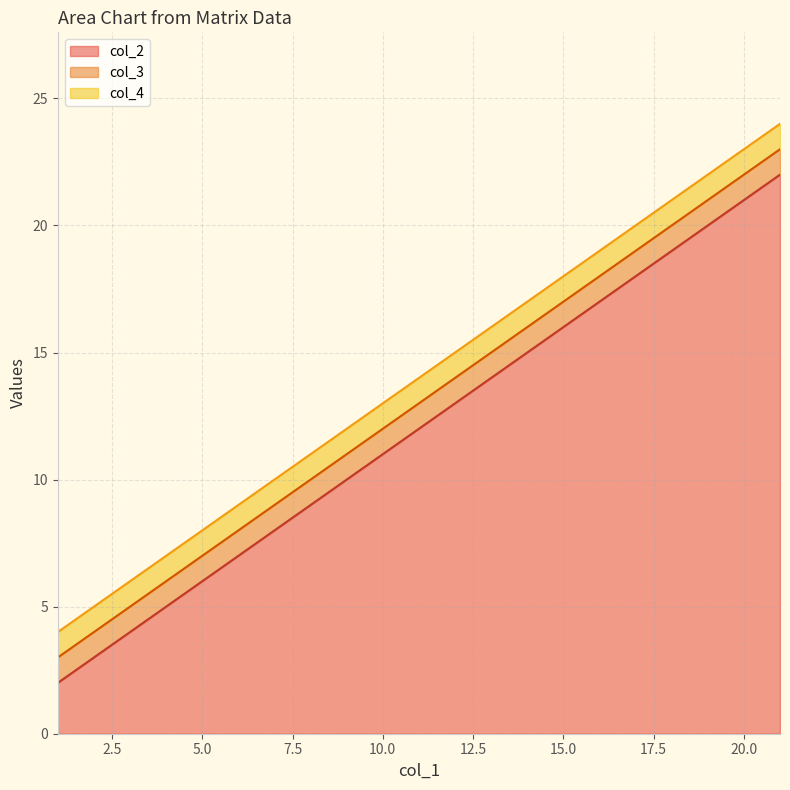

What is the approximate value of col_3 at 11, to the nearest 5?

15